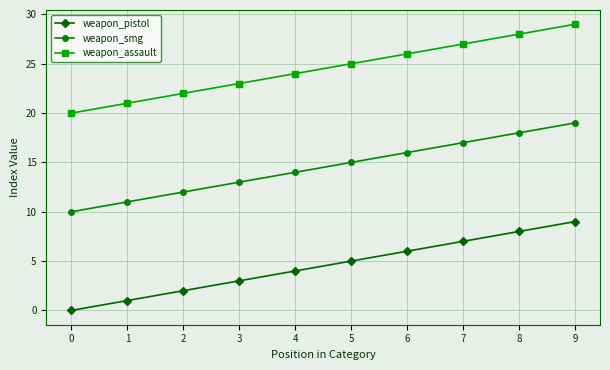

Rank the series at 2 from highest to lowest value.

weapon_assault, weapon_smg, weapon_pistol